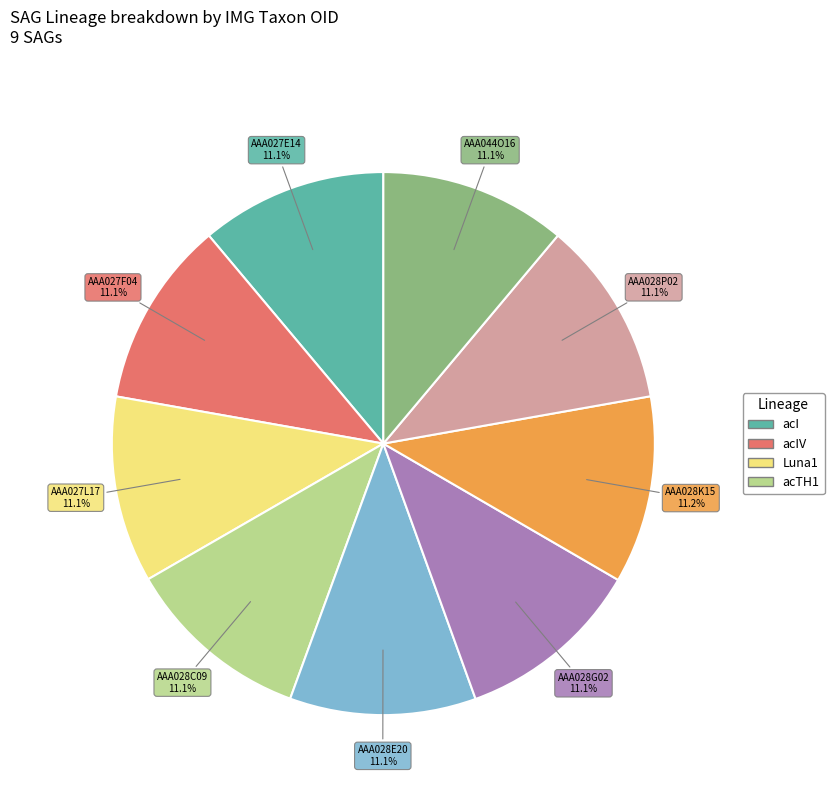

Is there a majority slice in this chart?

No